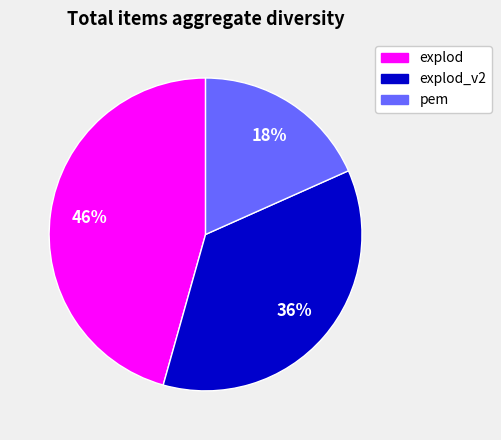

How many segments does this pie chart have?

3